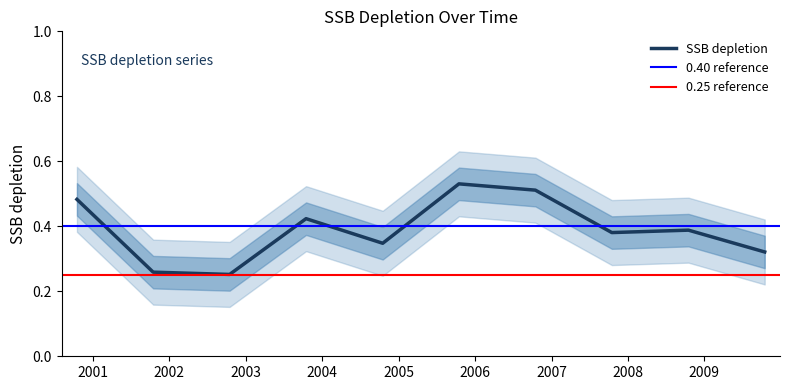

What is the change in value from 2000-10-15 to 2007-10-15?

-0.1